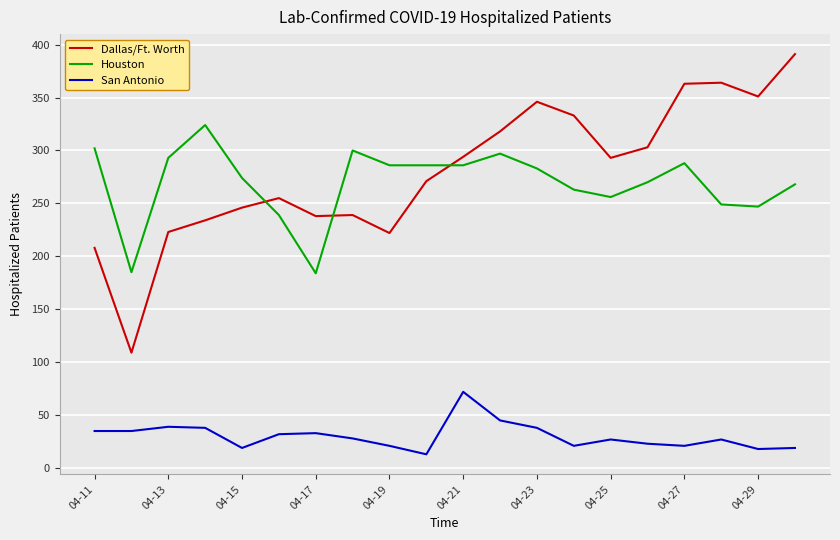

What is the maximum value shown in the chart?

391